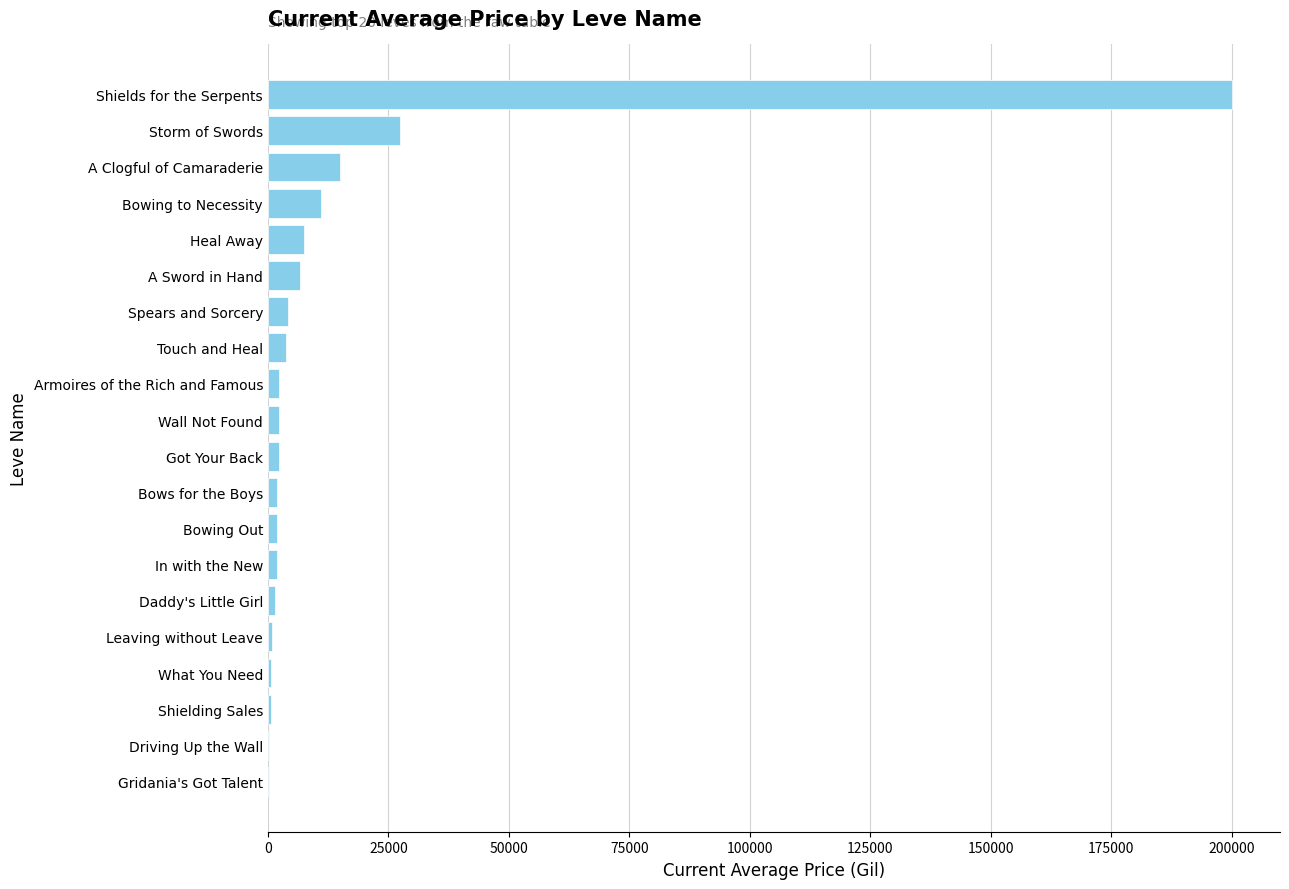

How many categories are shown in the chart?

20